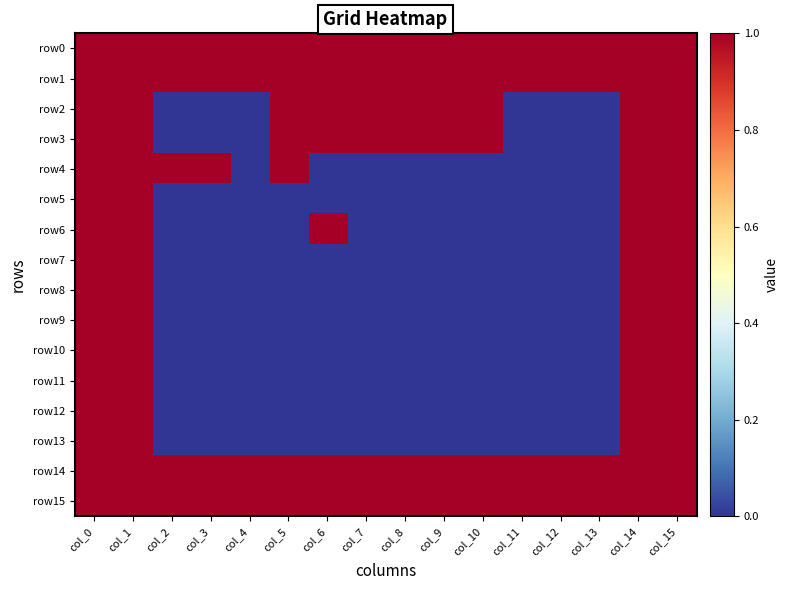

Which label corresponds to the smallest value in the chart?

col_2